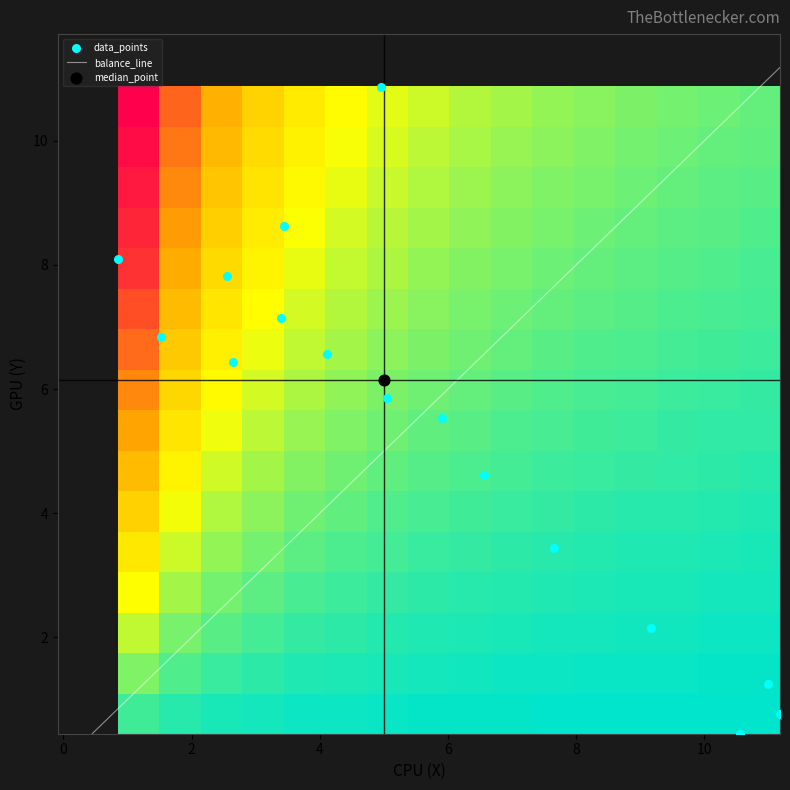

Count the number of categories in the chart.

16